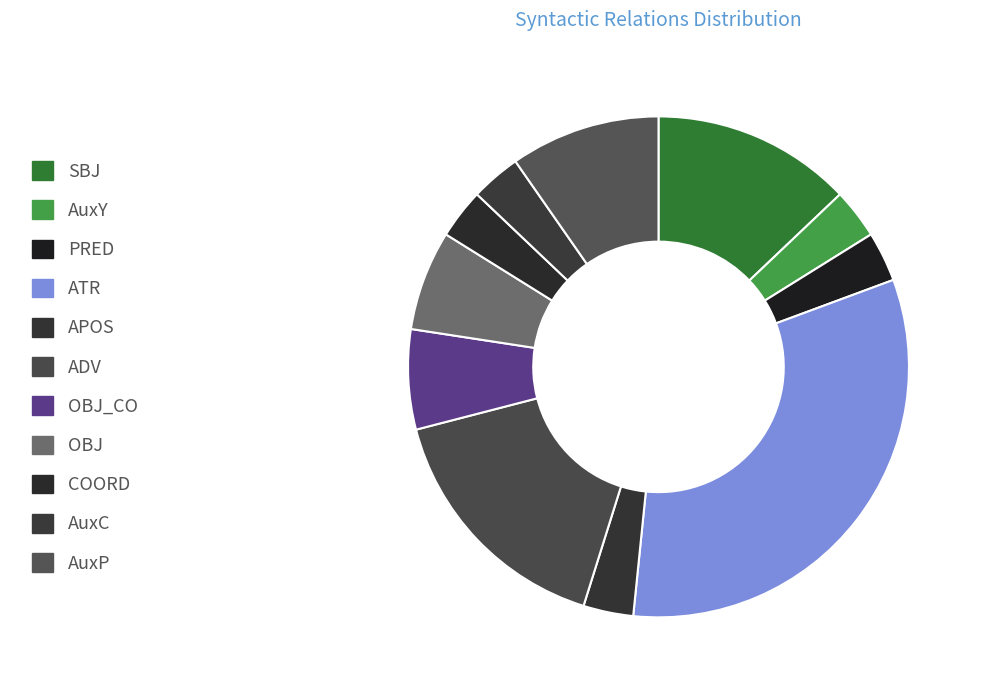

Which category has the biggest portion of the pie?

ATR